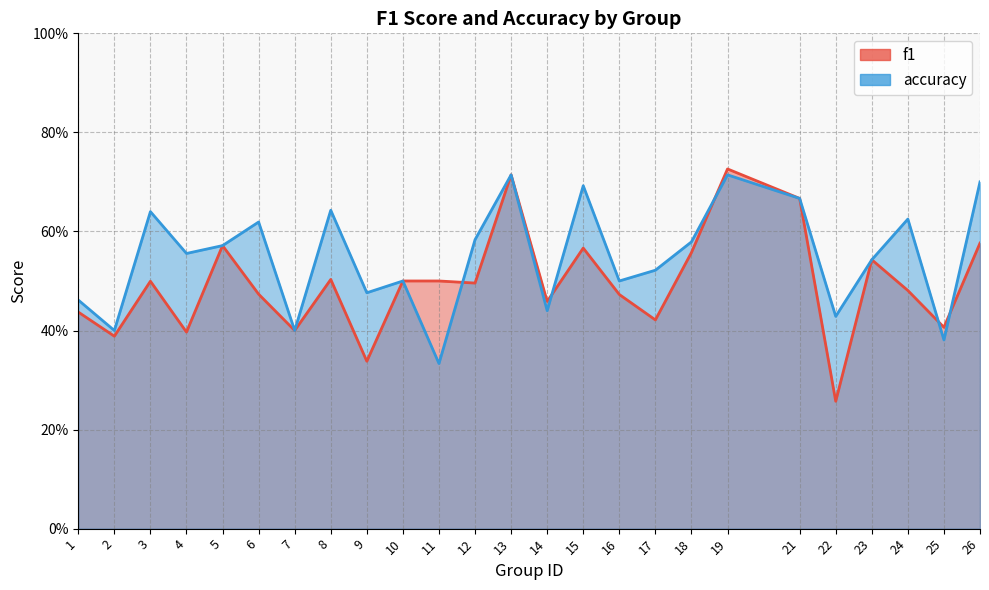

Is it true that accuracy equals 0.7 at 13?

True